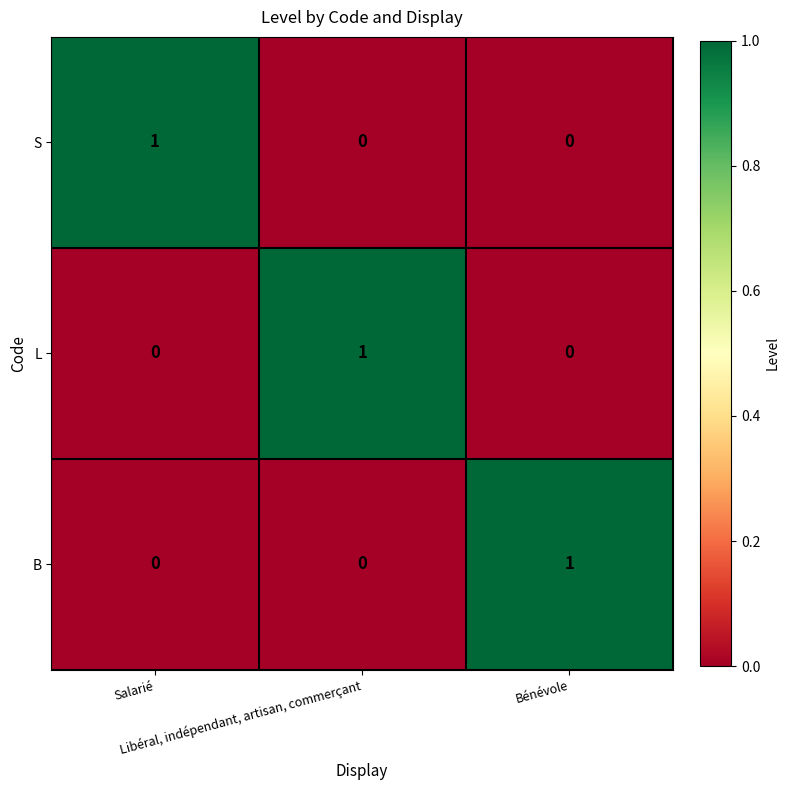

How many L values are between 0 and 1?

3